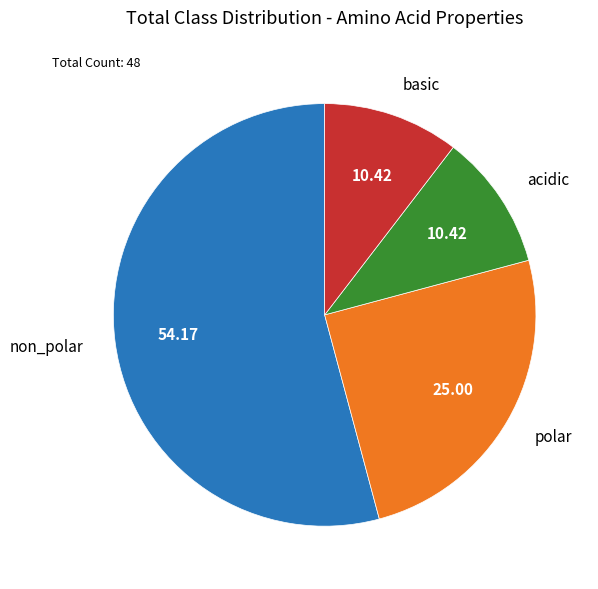

Count the number of slices in the pie.

4